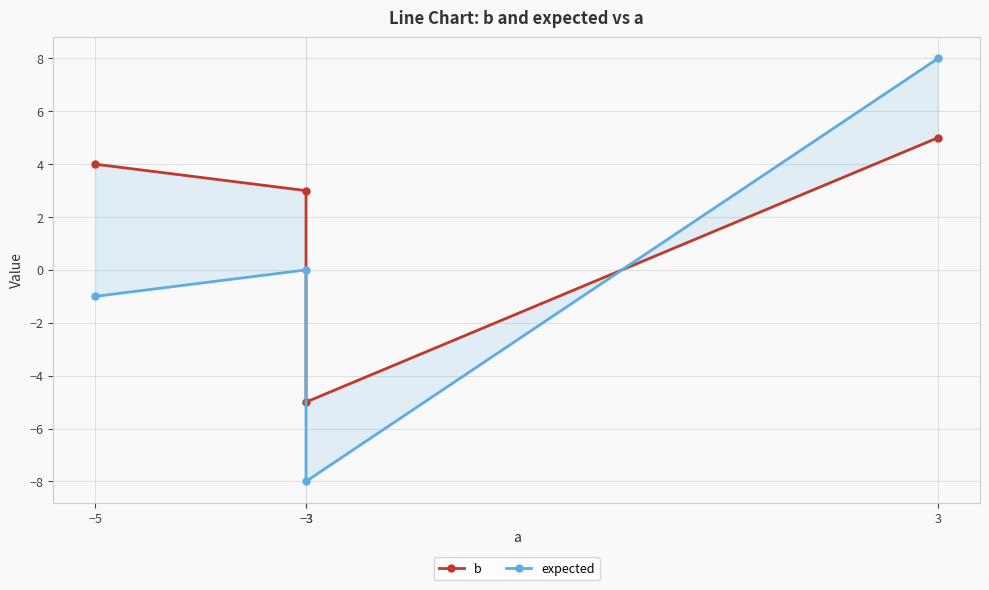

Which series has the largest range (max minus min)?

expected